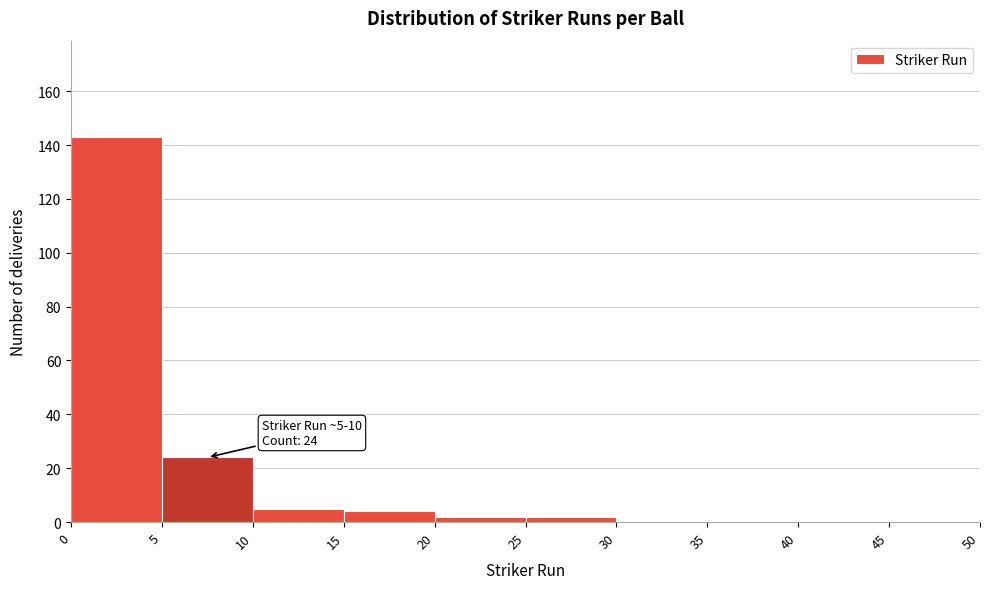

Which range on the x-axis has the tallest bar?

0 to 5